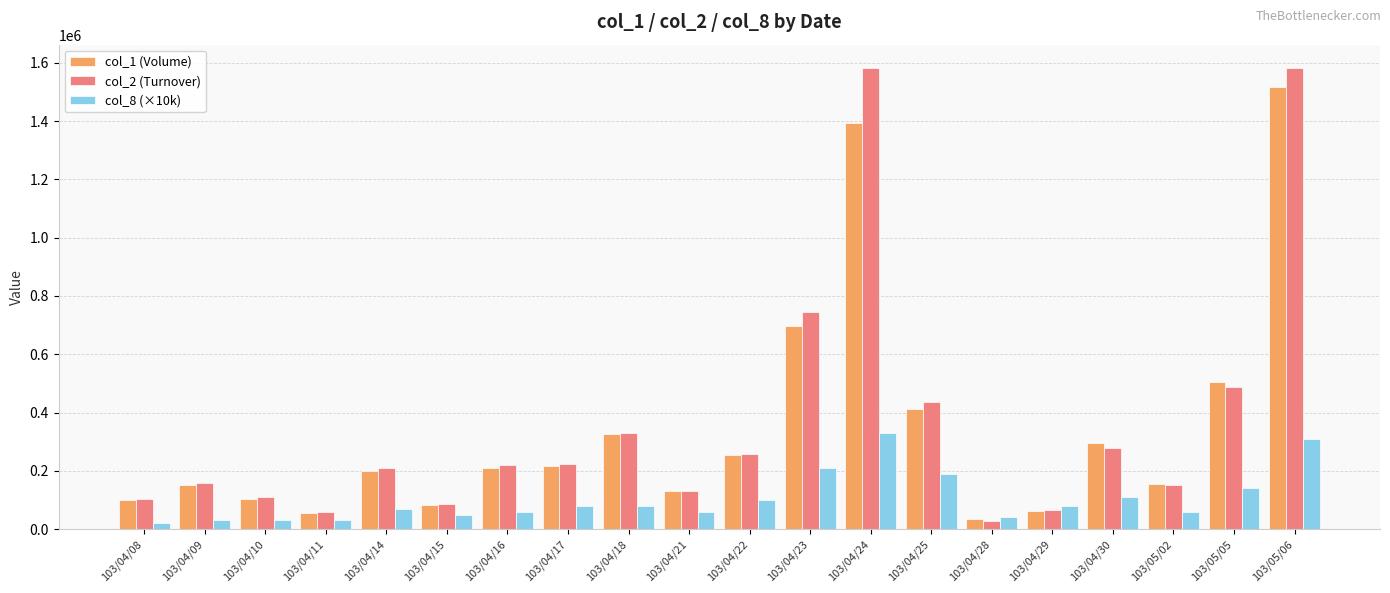

What is the average value of the col_1 (Volume) series?

344500